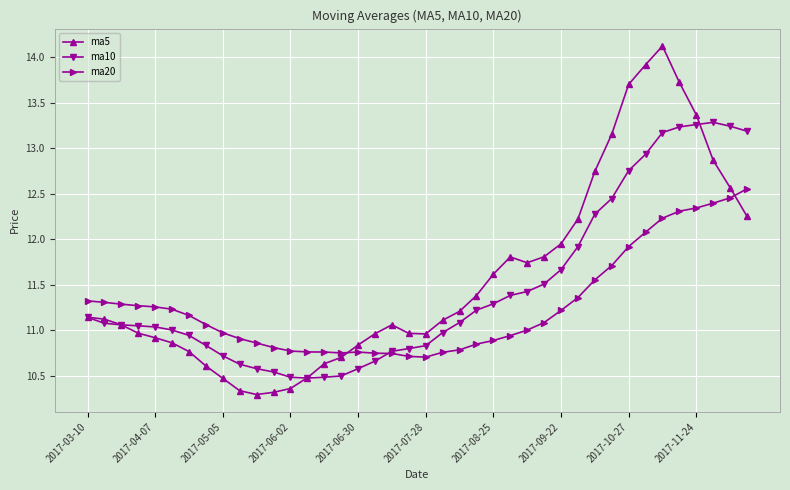

What is the smallest value displayed?

10.3